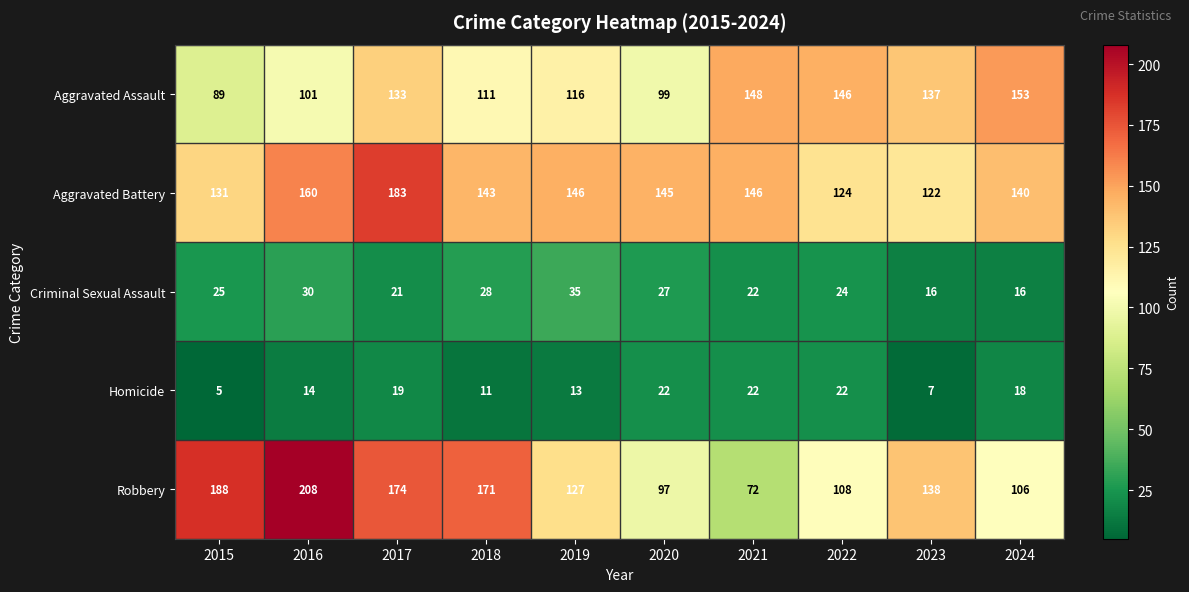

What is the lowest value of the Aggravated Assault series?

89